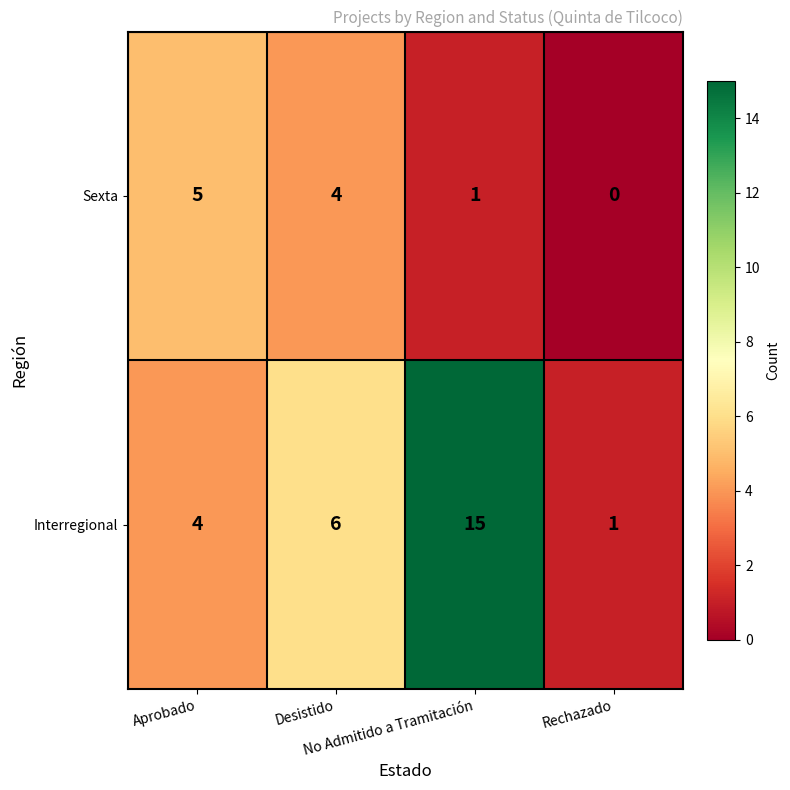

Count the Sexta values in the range 1 to 5.

3